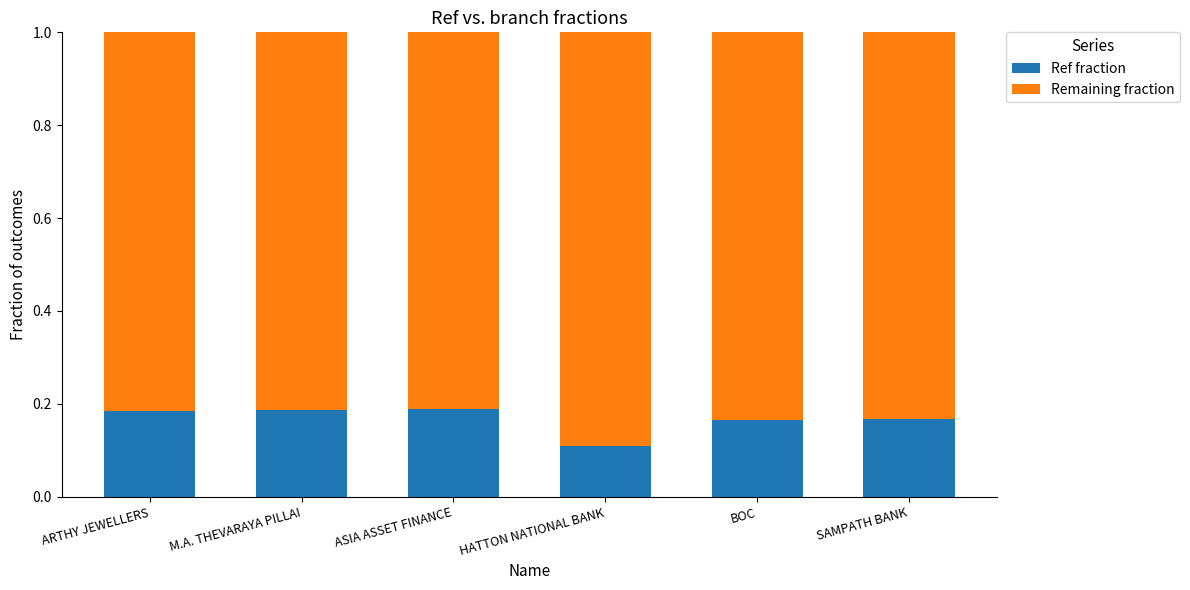

What is the total value across all series at ASIA ASSET FINANCE?

1.0